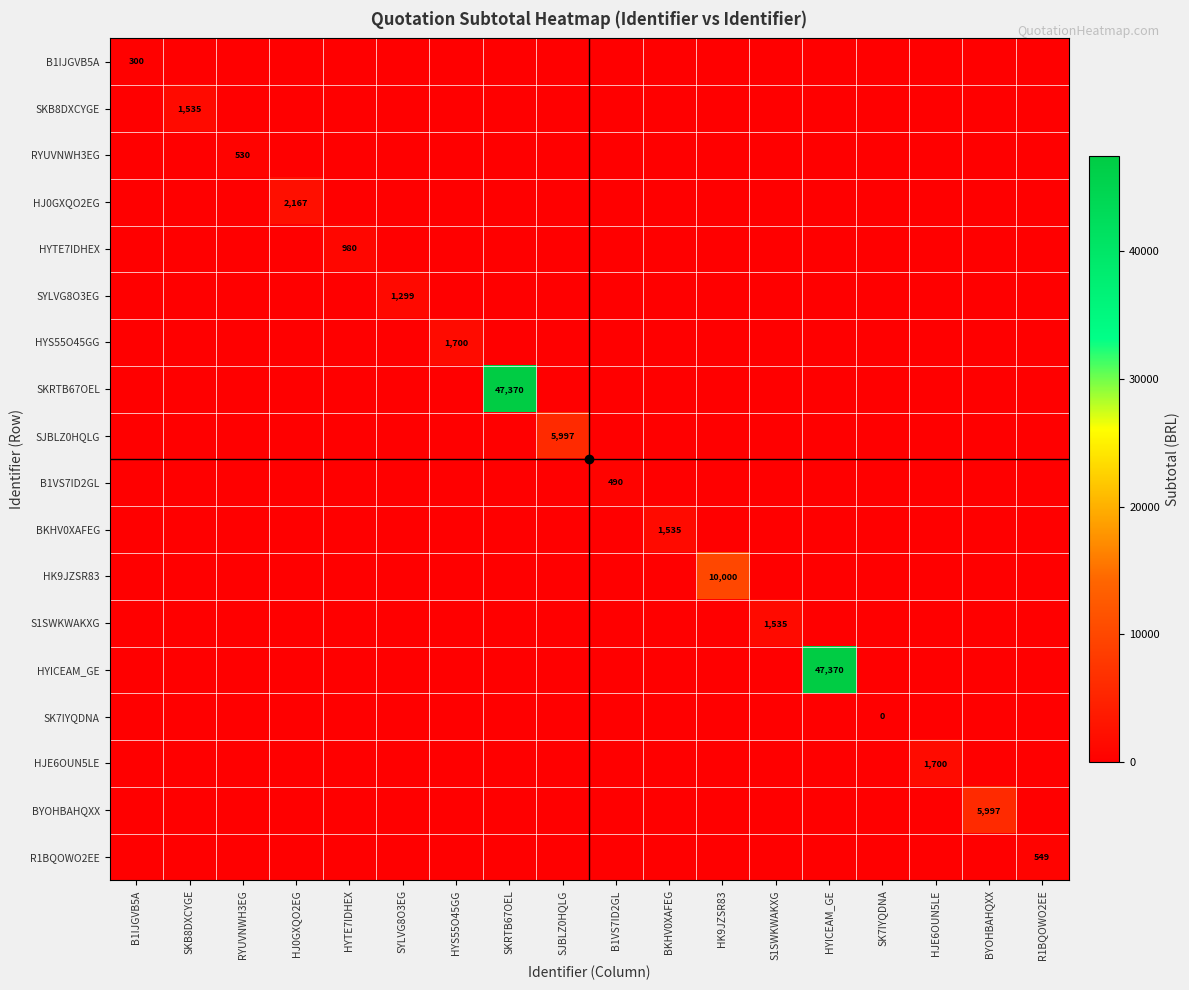

What is the average value of the B1IJGVB5A series?

16.7